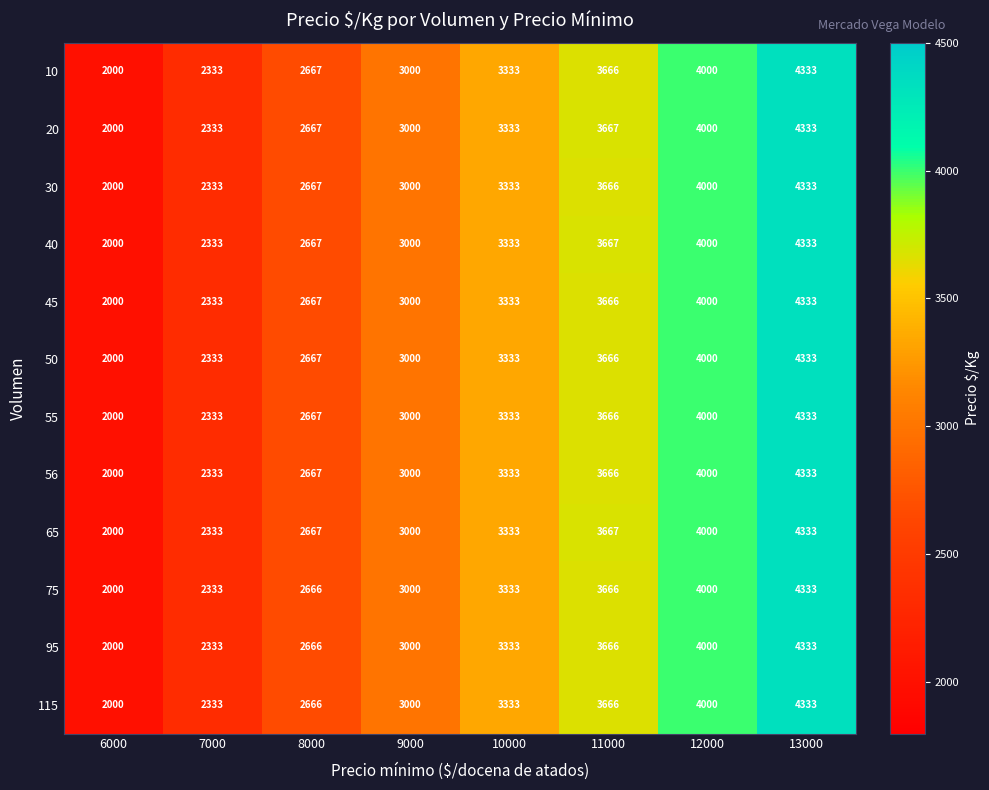

What is the approximate value of 45 at 13000, to the nearest 50?

4350